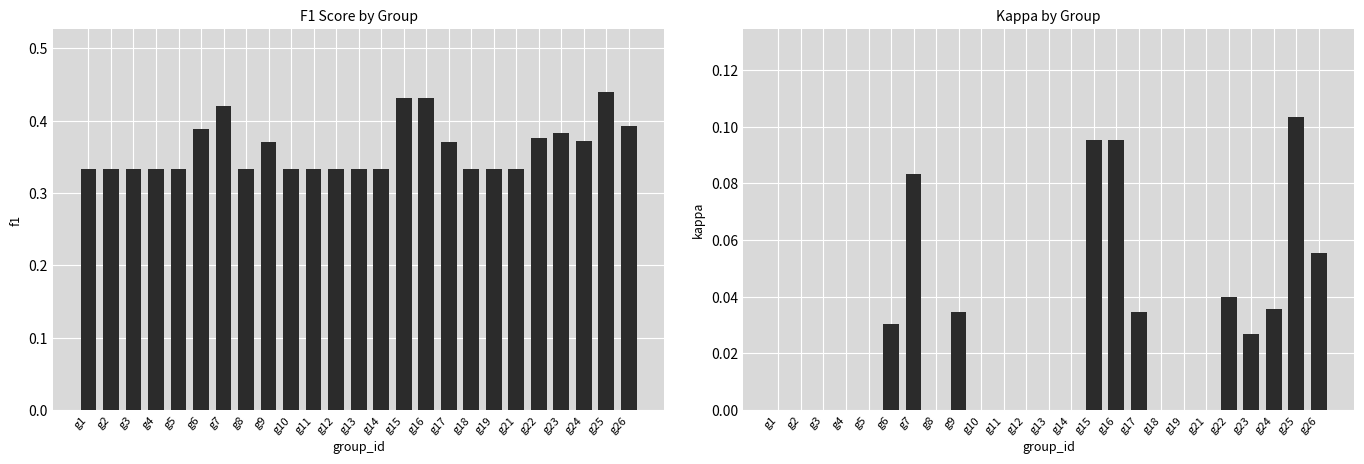

What is the approximate value of f1 at g11?

0.3